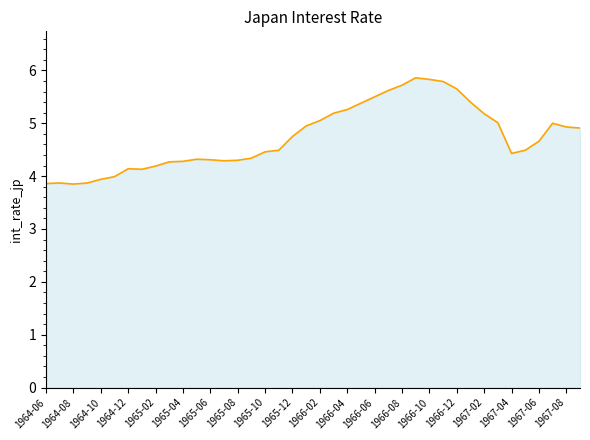

True or false: there are more than 1 points higher than both neighbors.

True